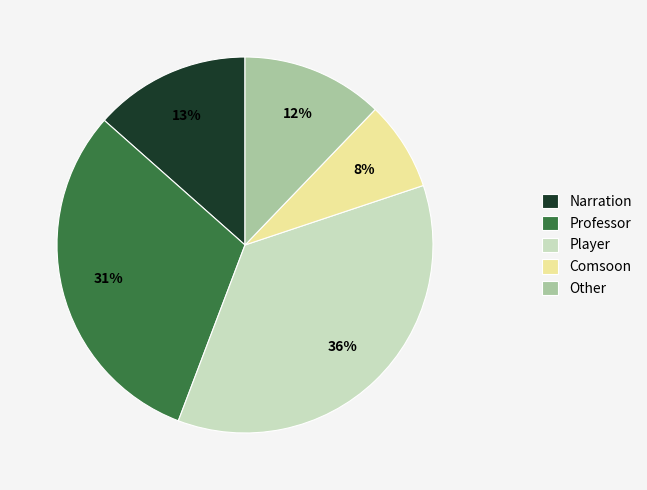

Which has a higher value, Player or Comsoon?

Player